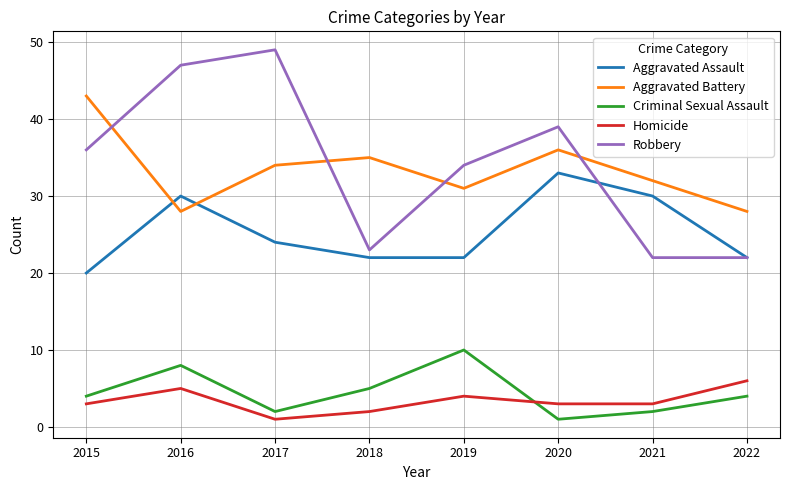

What is the sum of the Homicide values at 2020 and 2021?

6